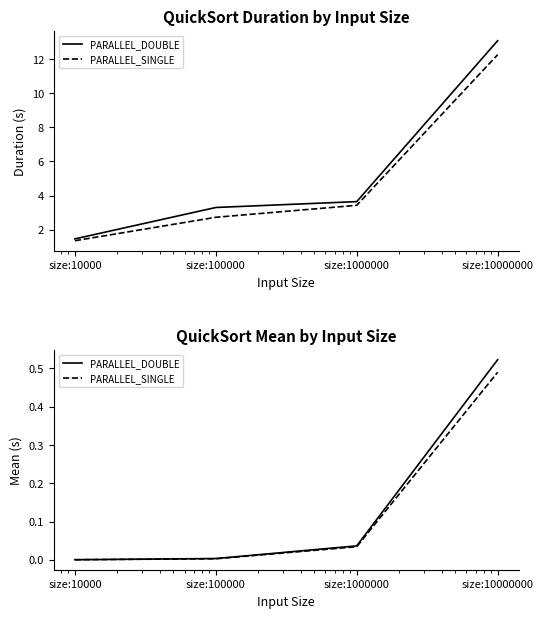

The PARALLEL_DOUBLE series shows 0.0 at size:10000. True or false?

False